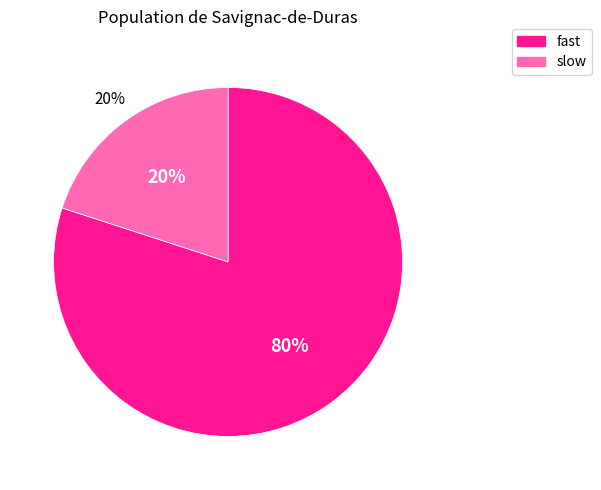

Does any single category account for the majority?

Yes